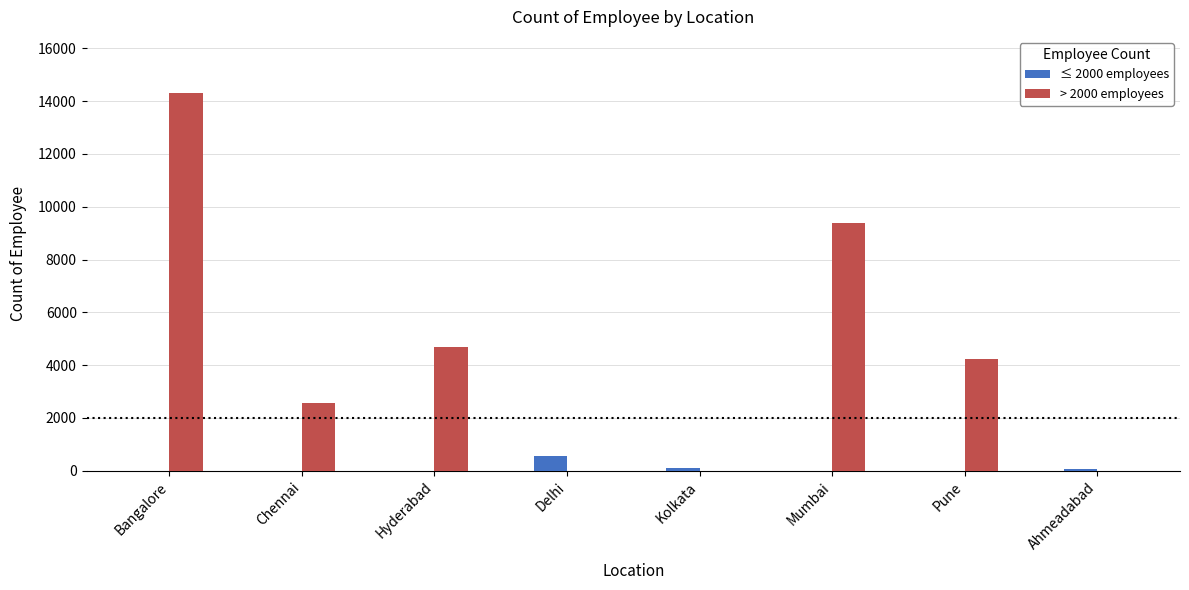

The value of > 2000 employees at Pune is 4251. True or false?

True